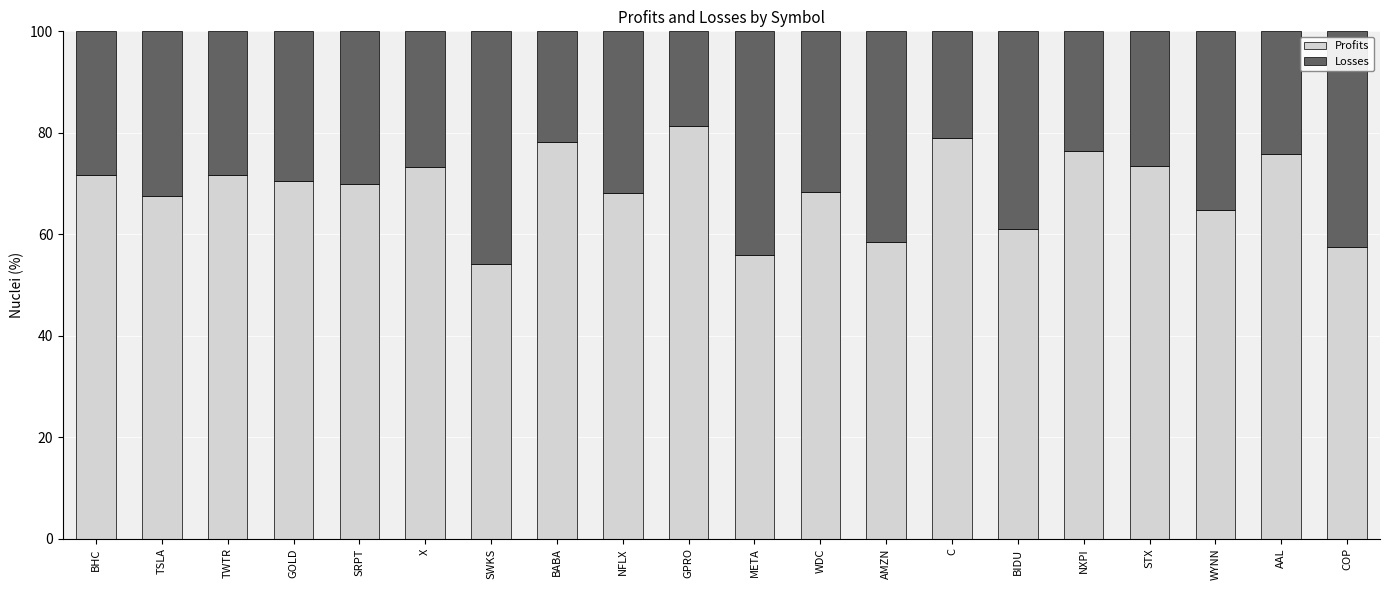

What is the total value across all series at C?

100.0